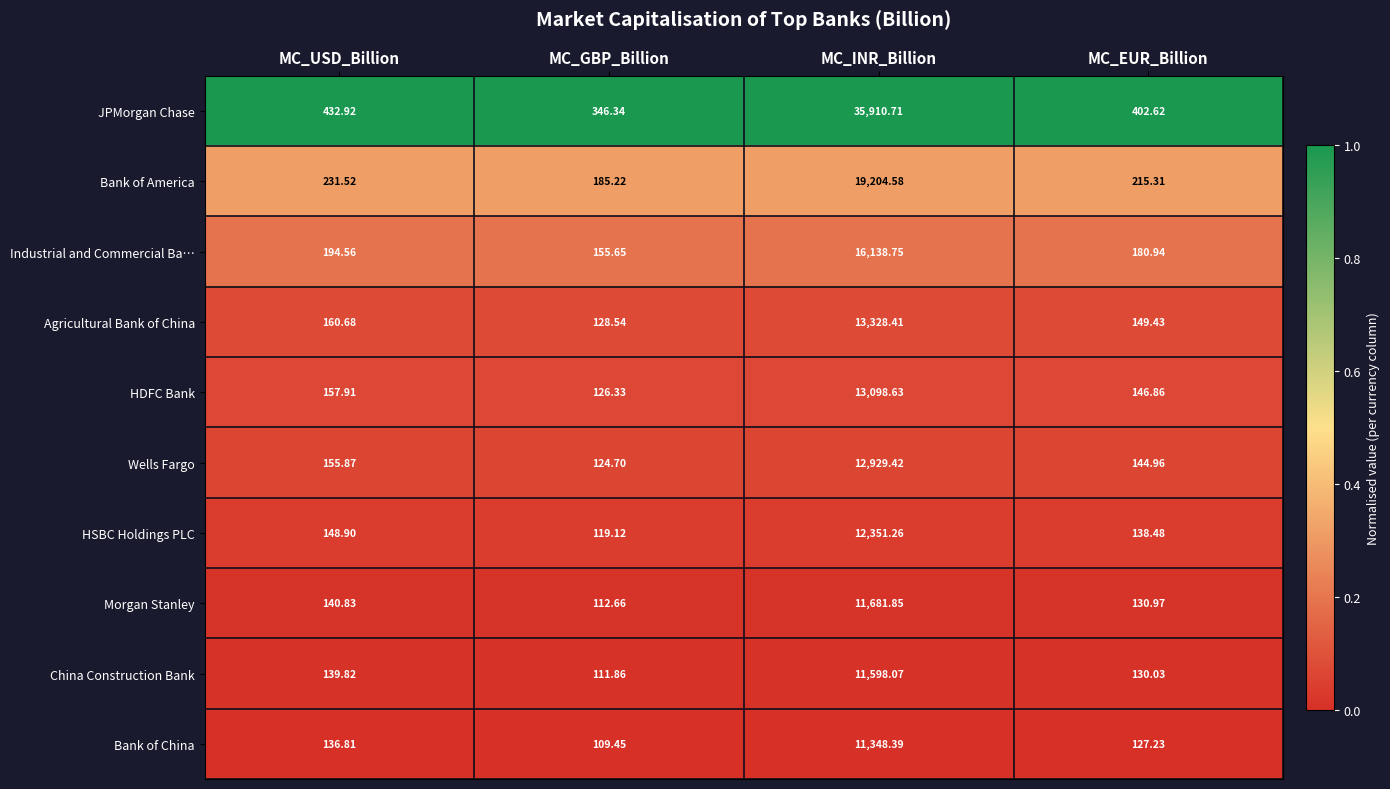

List the labels in order of HSBC Holdings PLC value, largest first.

MC_INR_Billion, MC_USD_Billion, MC_EUR_Billion, MC_GBP_Billion